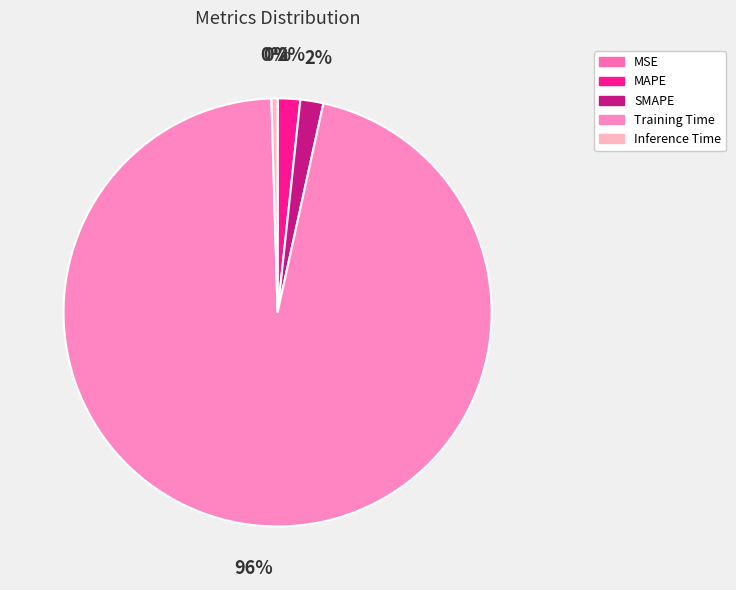

Count the number of slices in the pie.

5